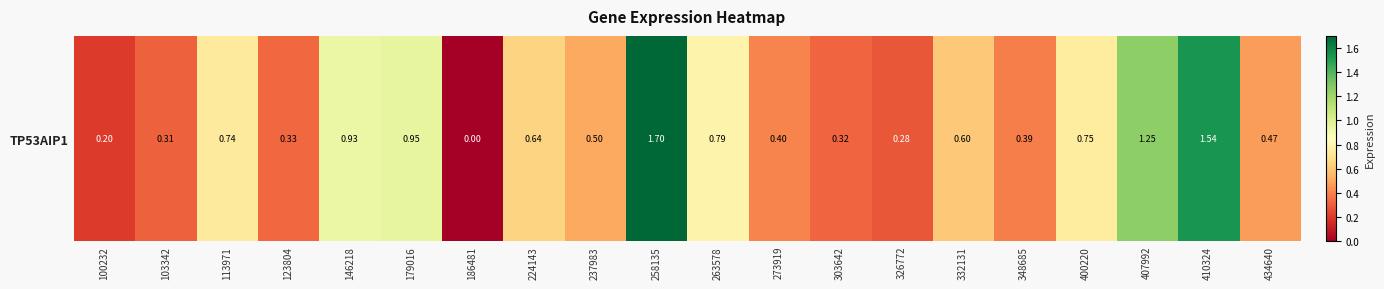

List the labels in order of value, largest first.

258135, 410324, 407992, 179016, 146218, 263578, 400220, 113971, 224143, 332131, 237983, 434640, 273919, 348685, 123804, 303642, 103342, 326772, 100232, 186481